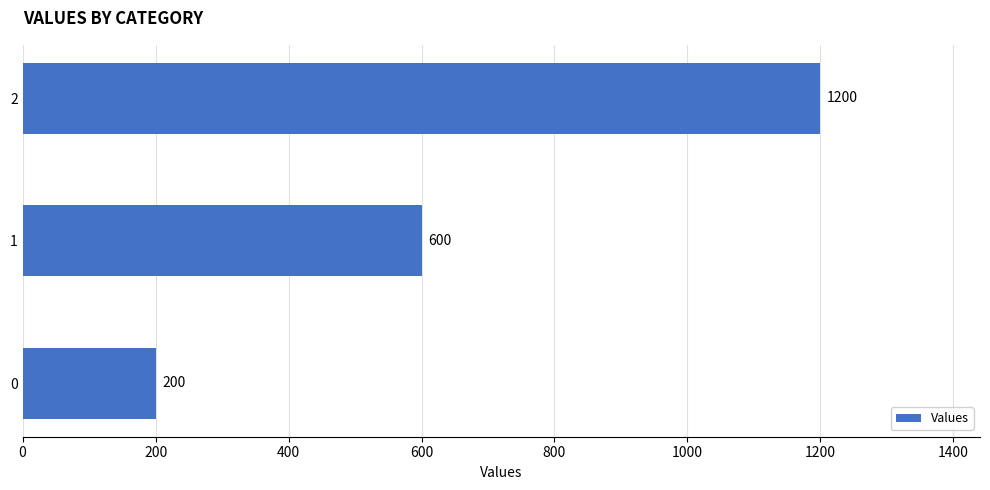

Reading top to bottom, extract all data points from this chart.

2=1200	1=600	0=200